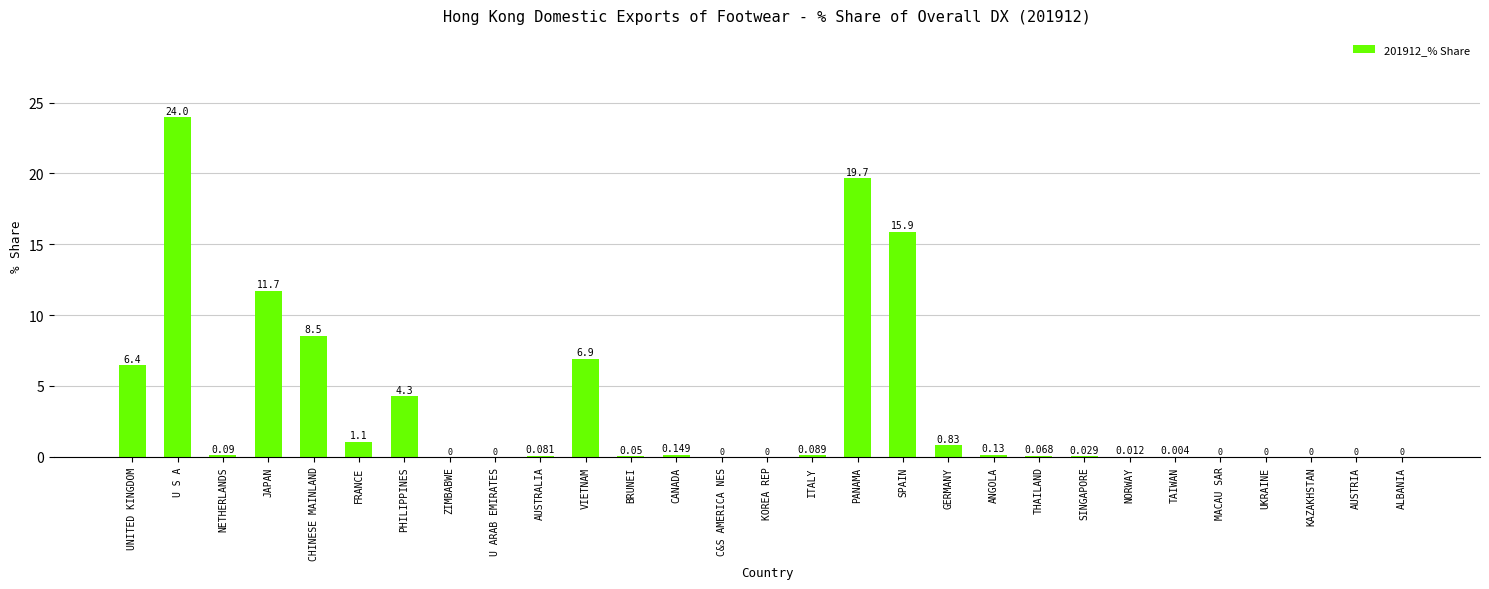

Where is the data nearest to the value 11?

JAPAN